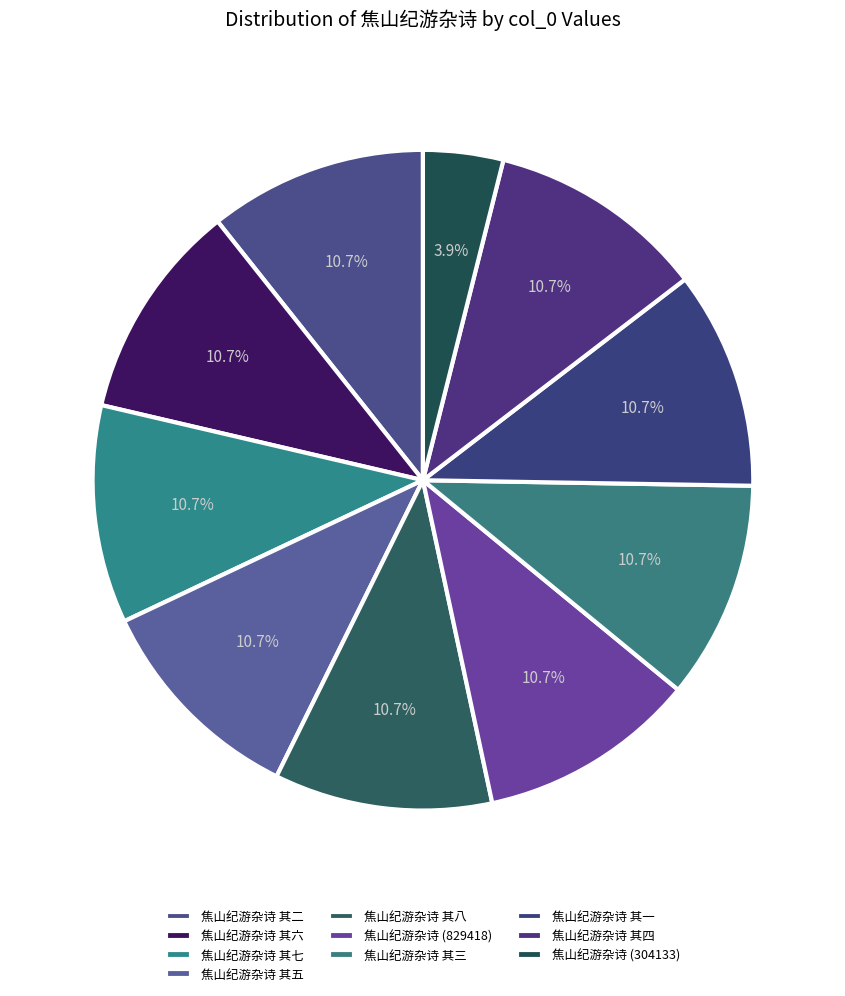

How many slices are in this pie chart?

10